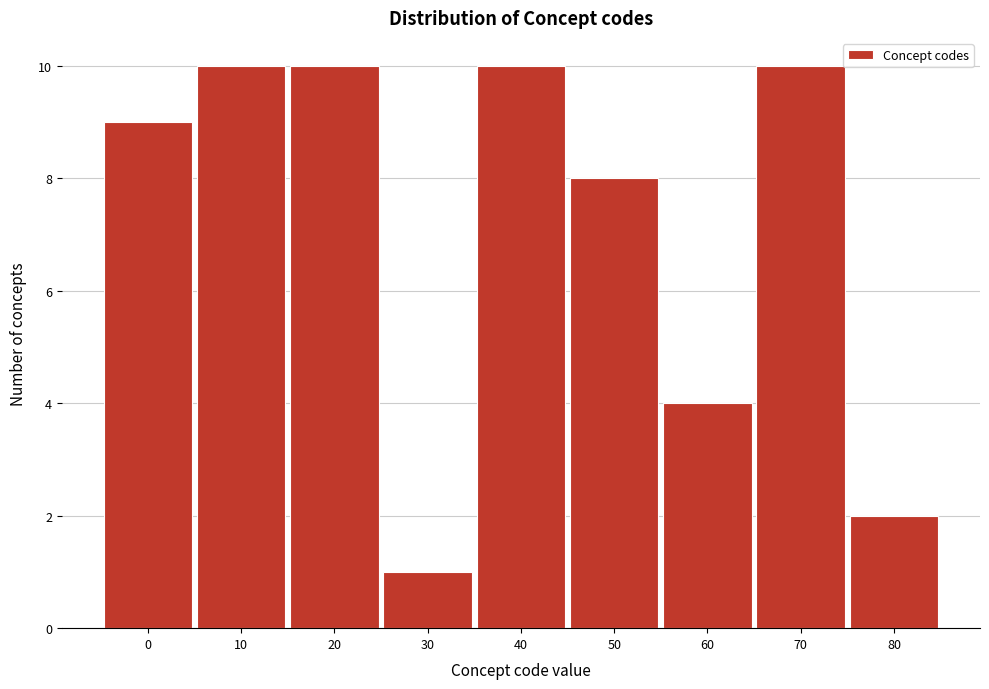

Reading right to left, extract all data points from this chart.

80=2	70=10	60=4	50=8	40=10	30=1	20=10	10=10	0=9